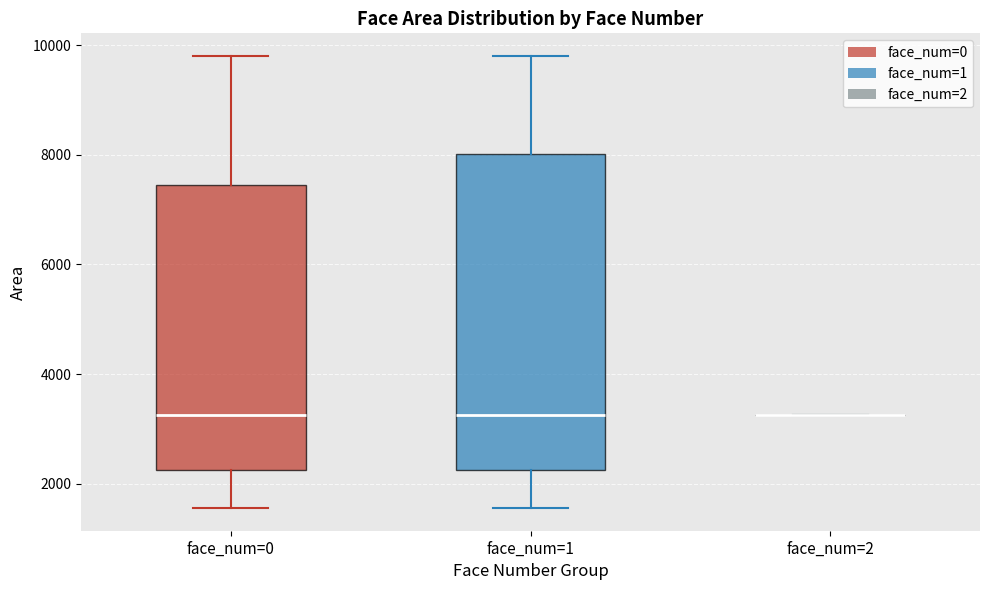

Comparing the boxes themselves (not the whiskers), which one is the tallest?

face_num=1